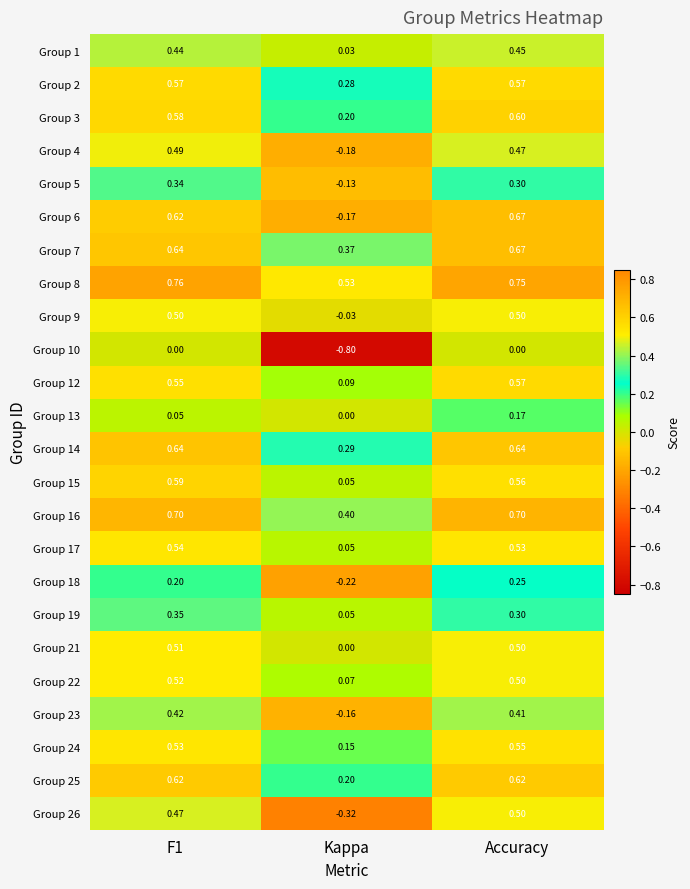

At which label does Group 16 reach its minimum?

Kappa